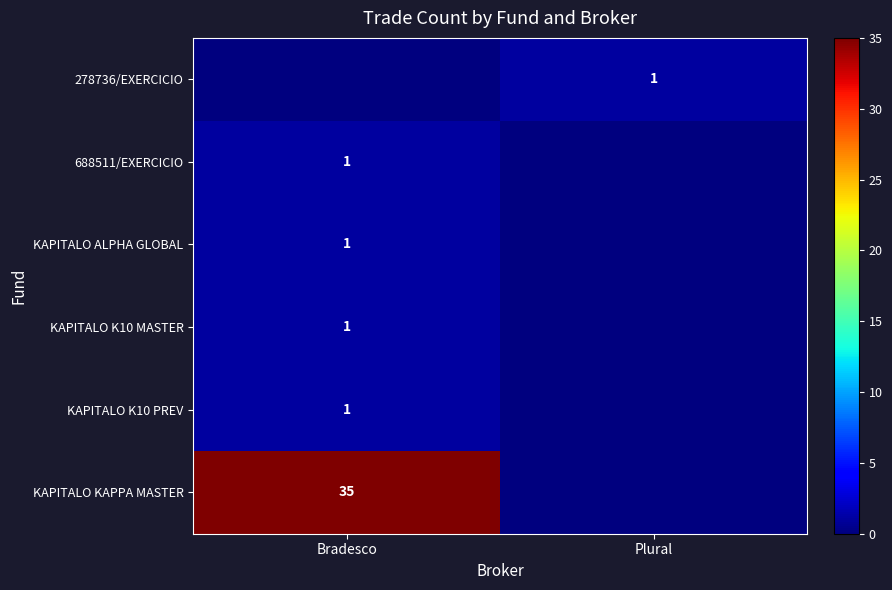

Is it true that KAPITALO K10 PREV equals 1 at Bradesco?

True